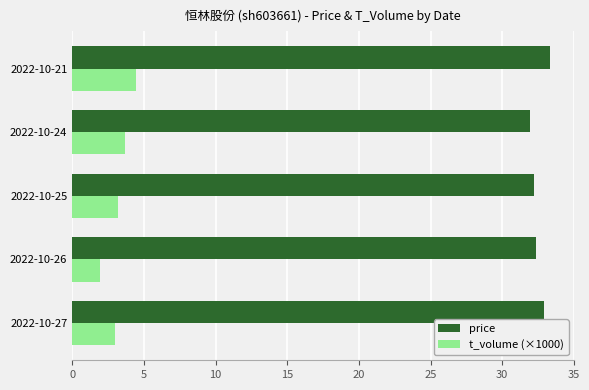

Which series has the largest total across all categories?

price